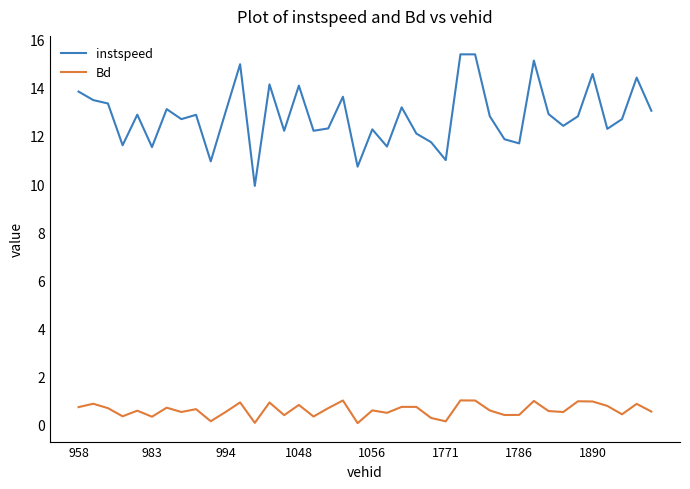

True or false: Bd and instspeed intersect in this chart.

False